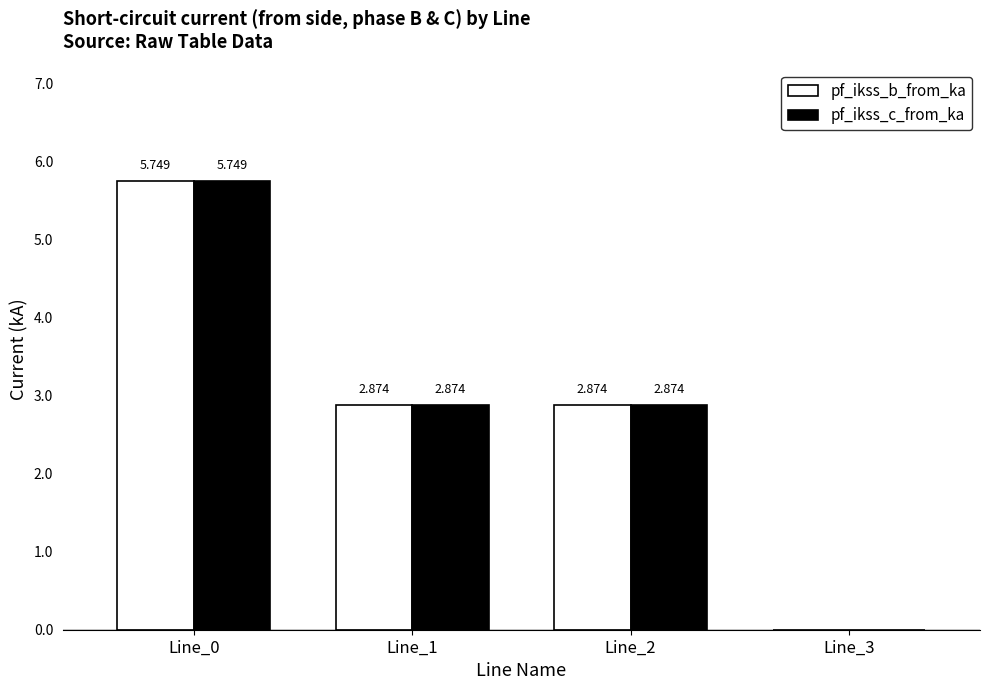

At which category is the sum across all series the highest?

Line_0